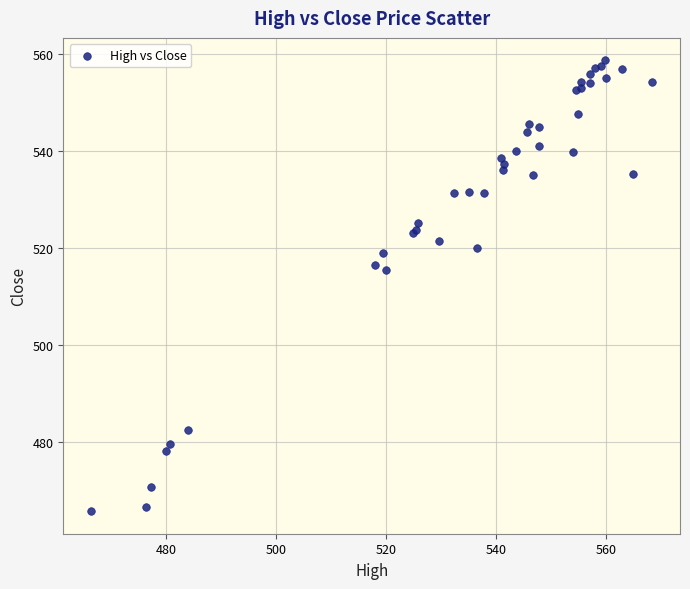

What Y value in the scatter plot is closest to 512?

515.5